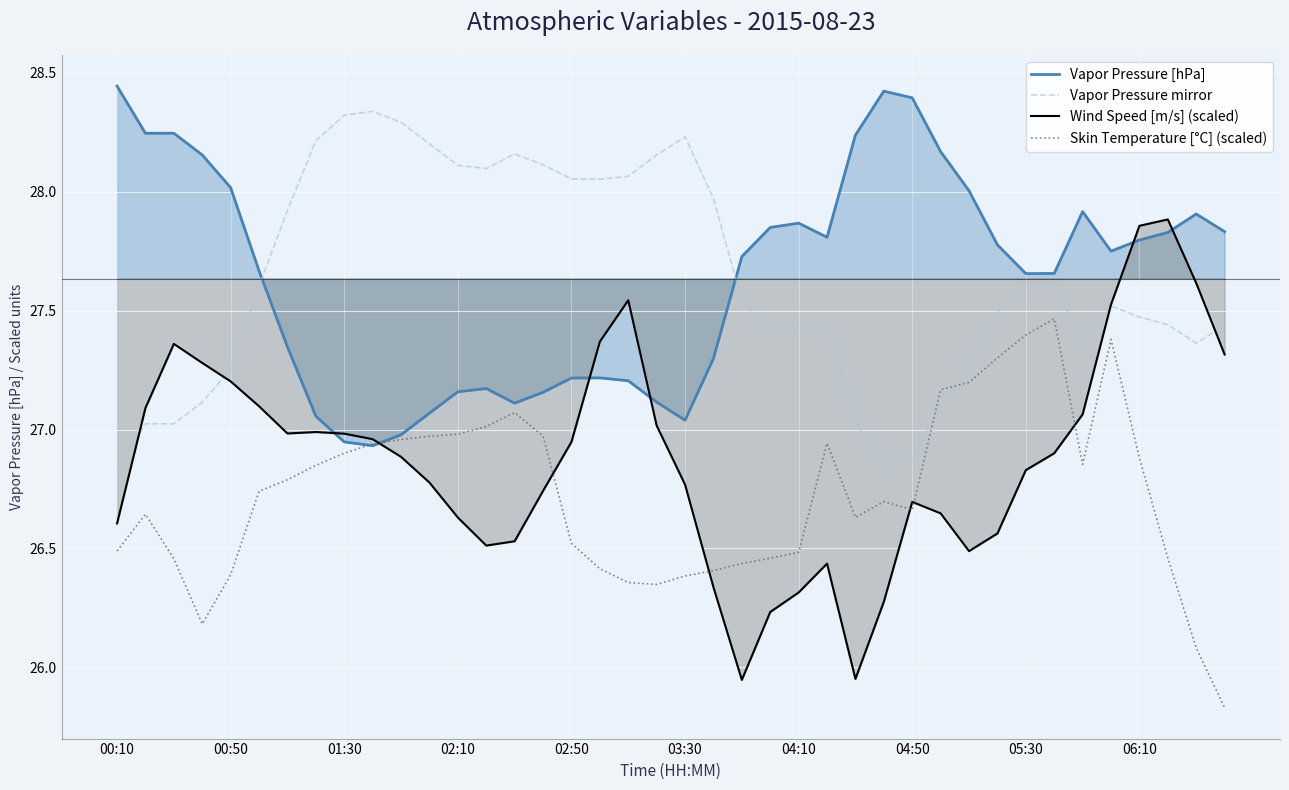

The Skin Temperature [°C] (scaled) series shows 27.0 at 15. True or false?

True